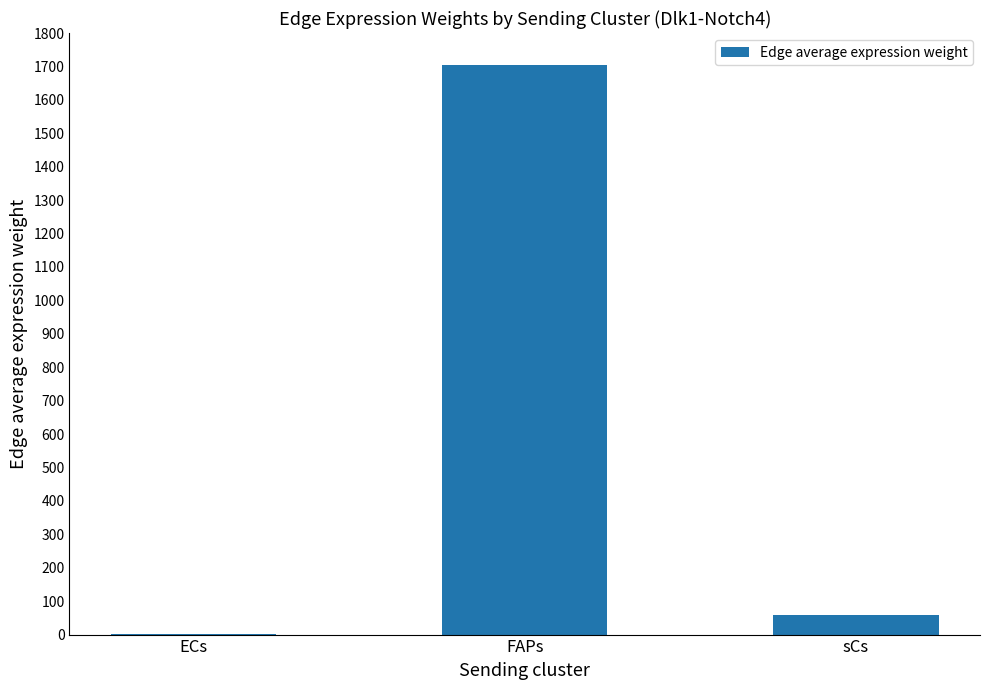

What is the change in value from ECs to sCs?

+58.7